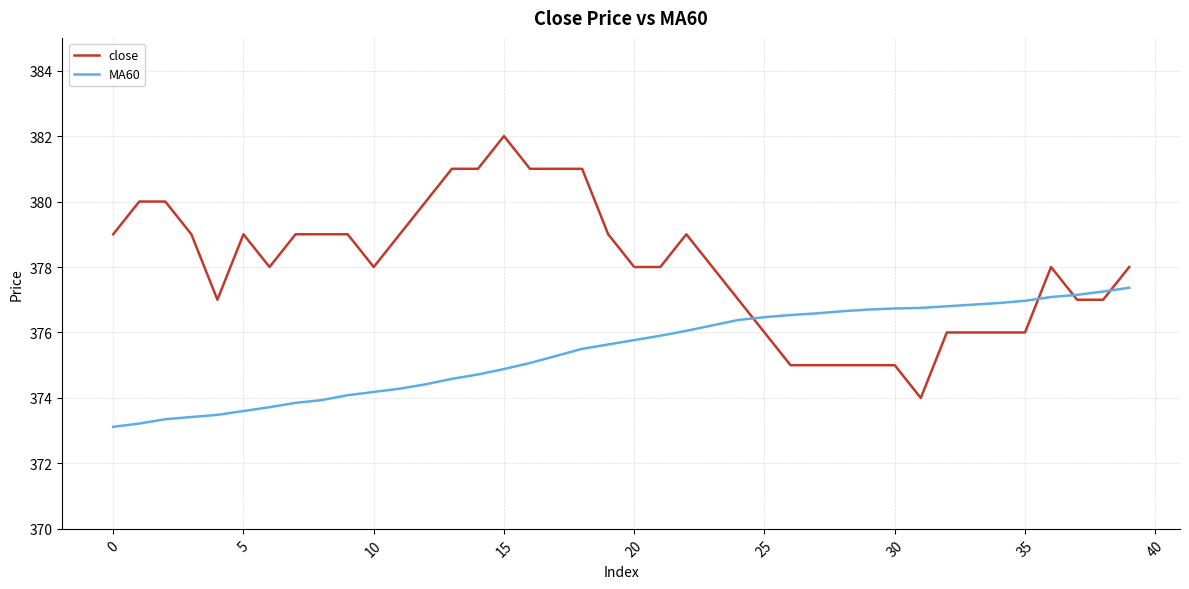

List the series in order of their overall mean, highest first.

close, MA60